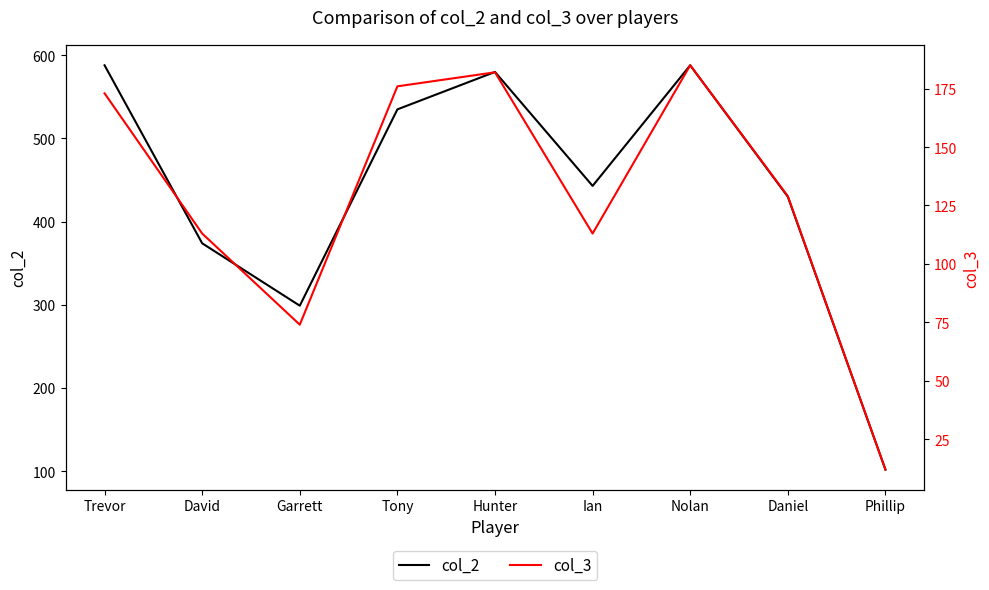

What is the label of the 2nd point from the left?

David